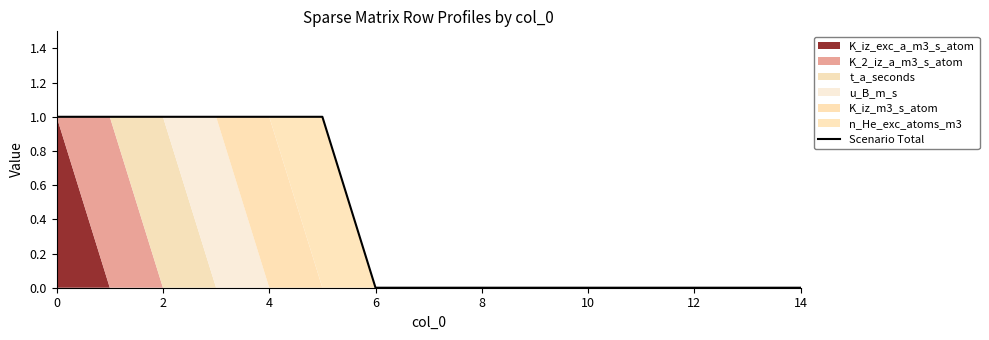

Where is the data nearest to the value 0?

6